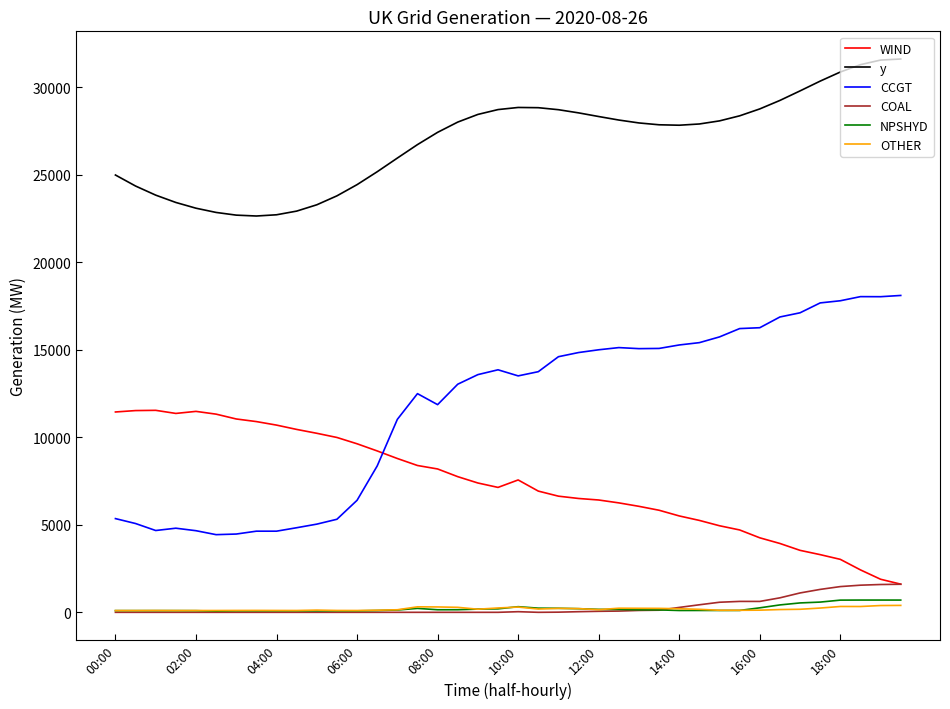

What is the average value of the OTHER series?

187